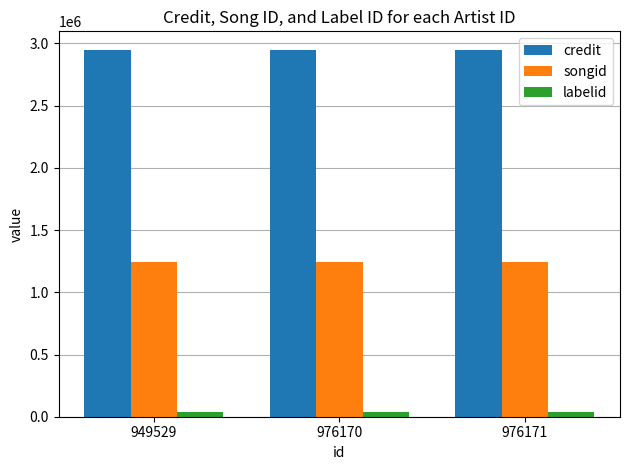

What is the greatest value displayed?

2950080